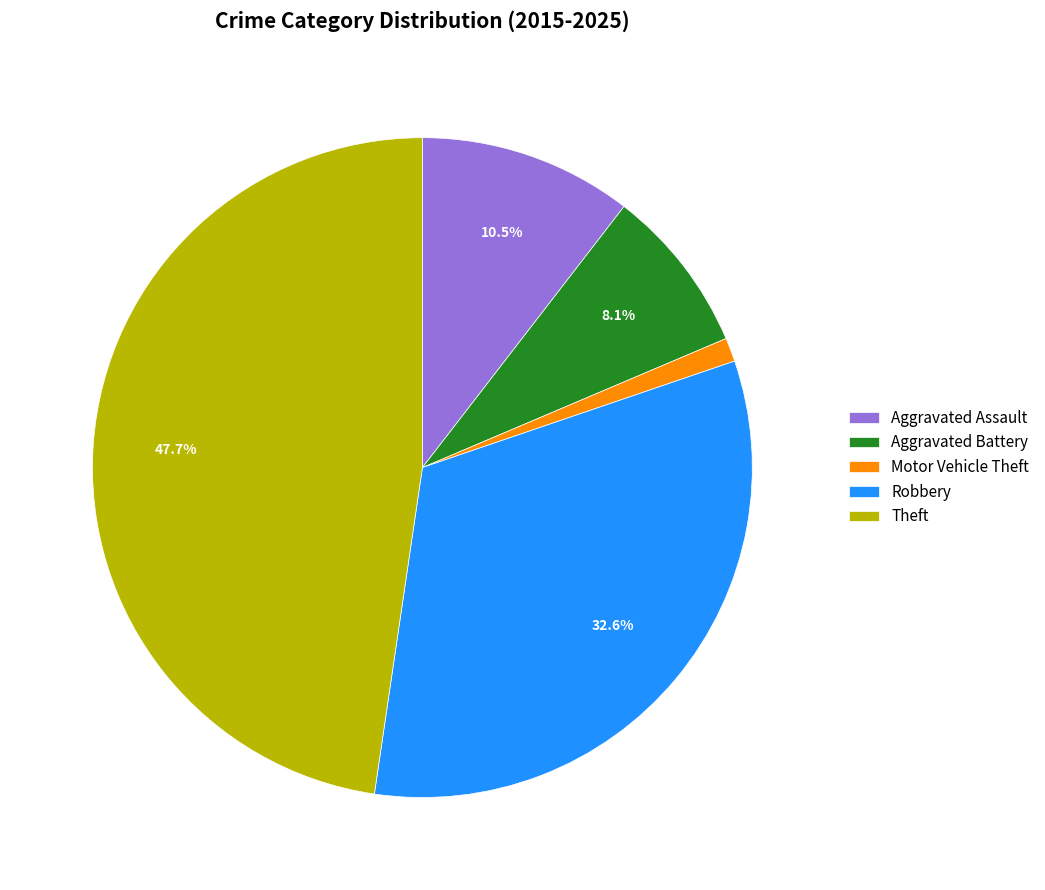

What portion of the pie excludes Robbery?

67.4%